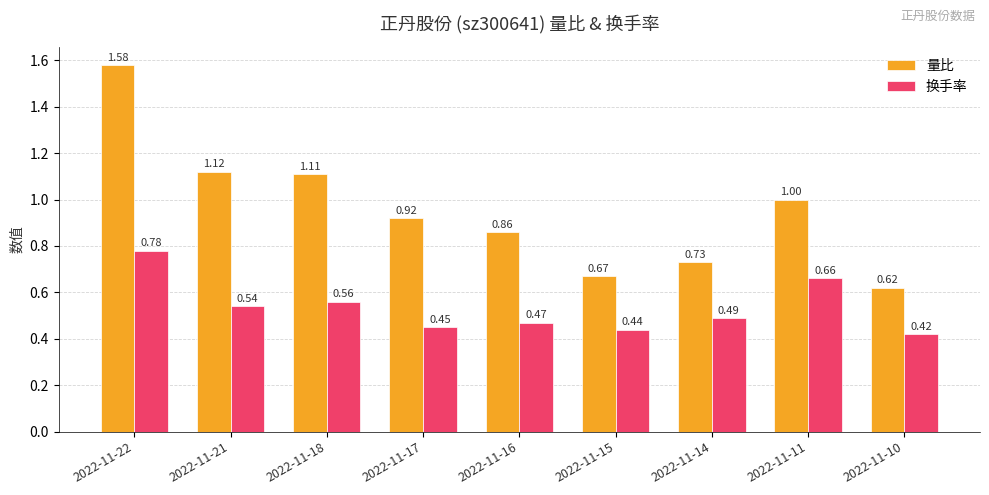

How many series are shown in this chart?

2